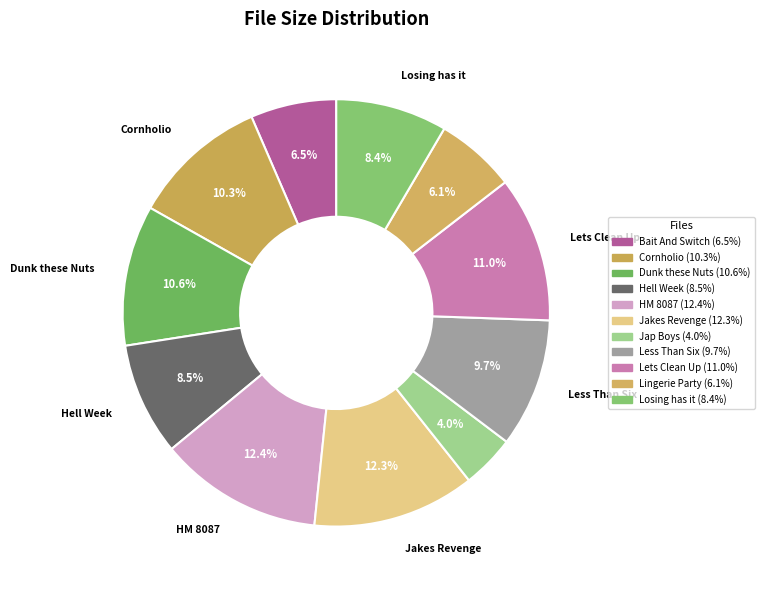

How many slices are in this pie chart?

11